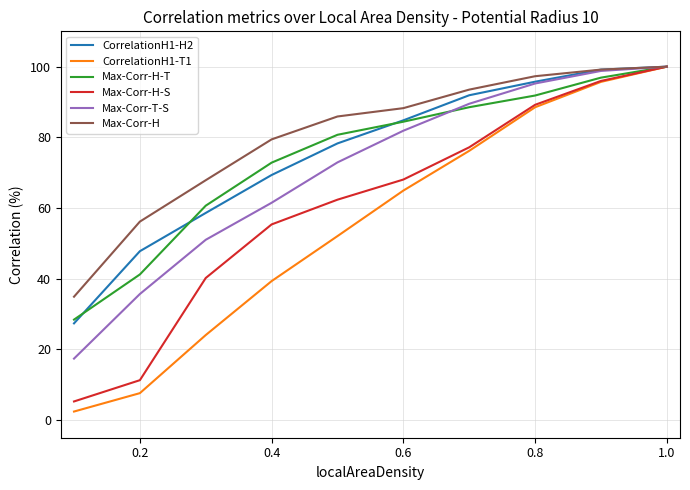

Which series has the widest spread of values?

CorrelationH1-T1